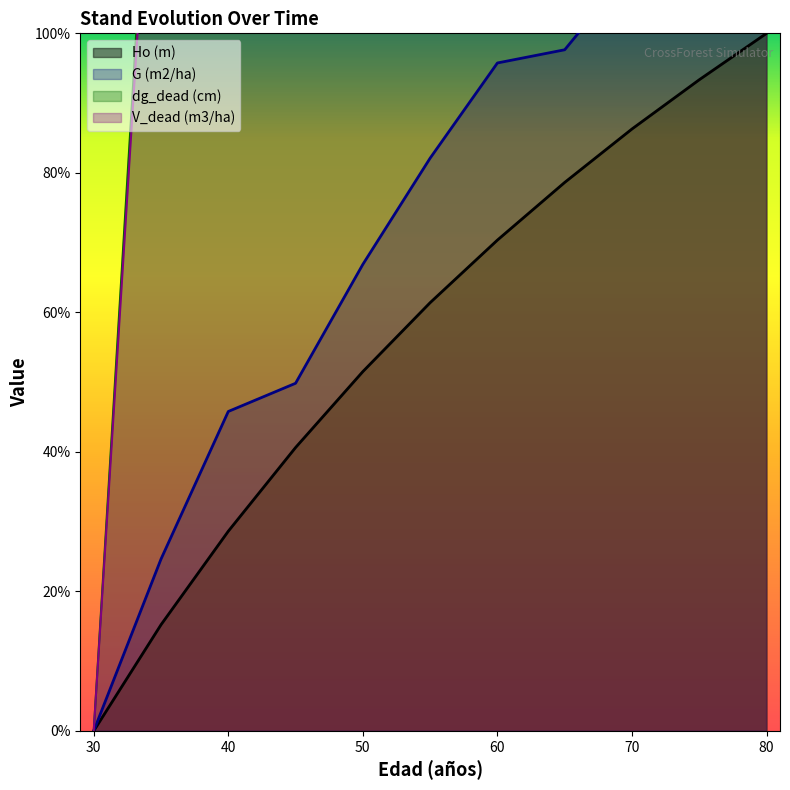

Which series has the widest spread of values?

V_dead (m3/ha)